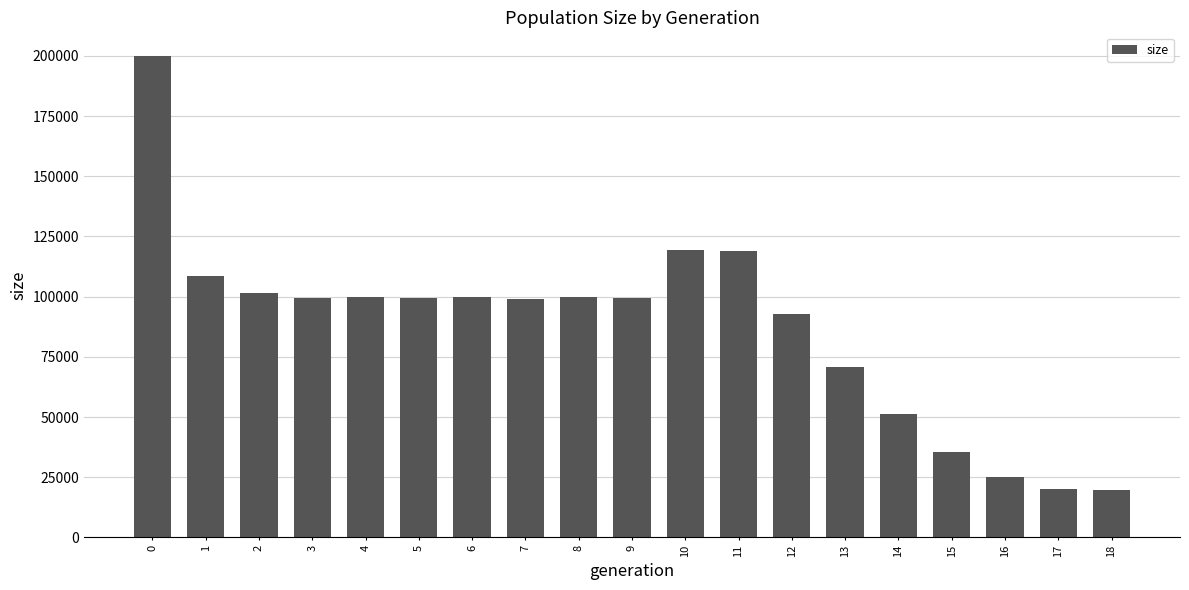

Approximately how many times larger is the value at 7 compared to 8?

1.0